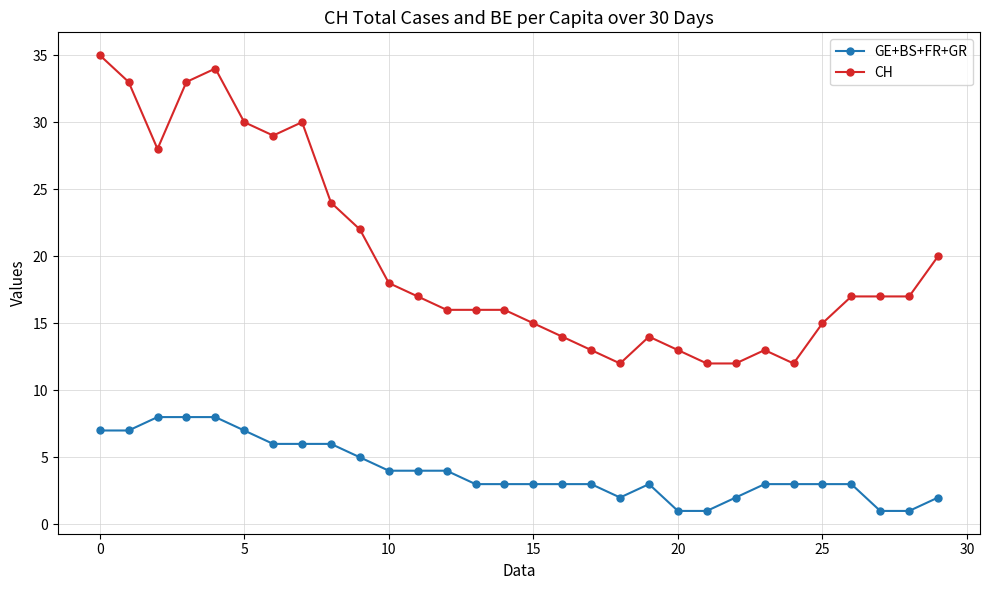

Which series has the largest range (max minus min)?

CH